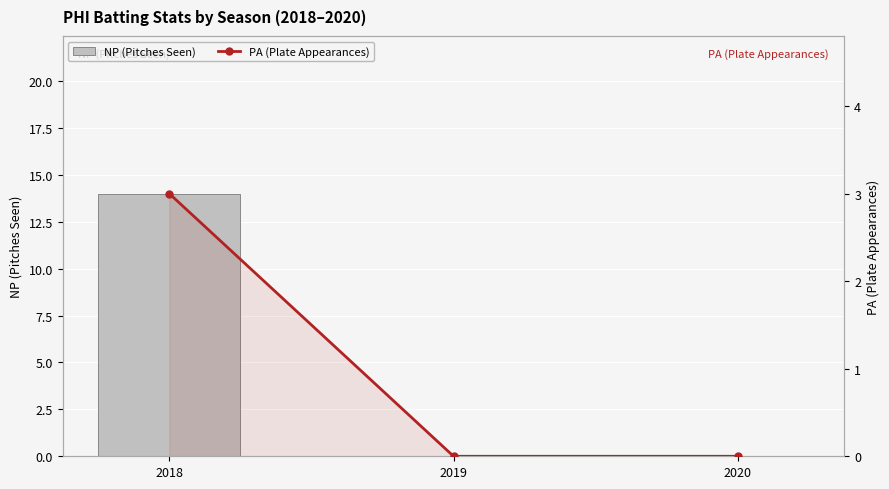

How many NP (Pitches Seen) values are between 0 and 14?

3